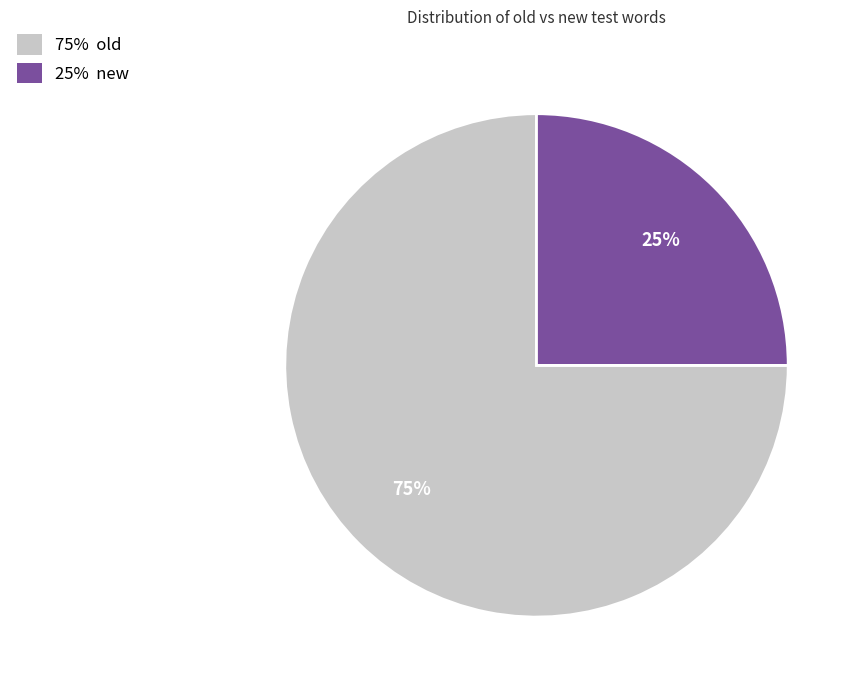

To the nearest percent, what is the difference between the largest and smallest slice percentages?

50%